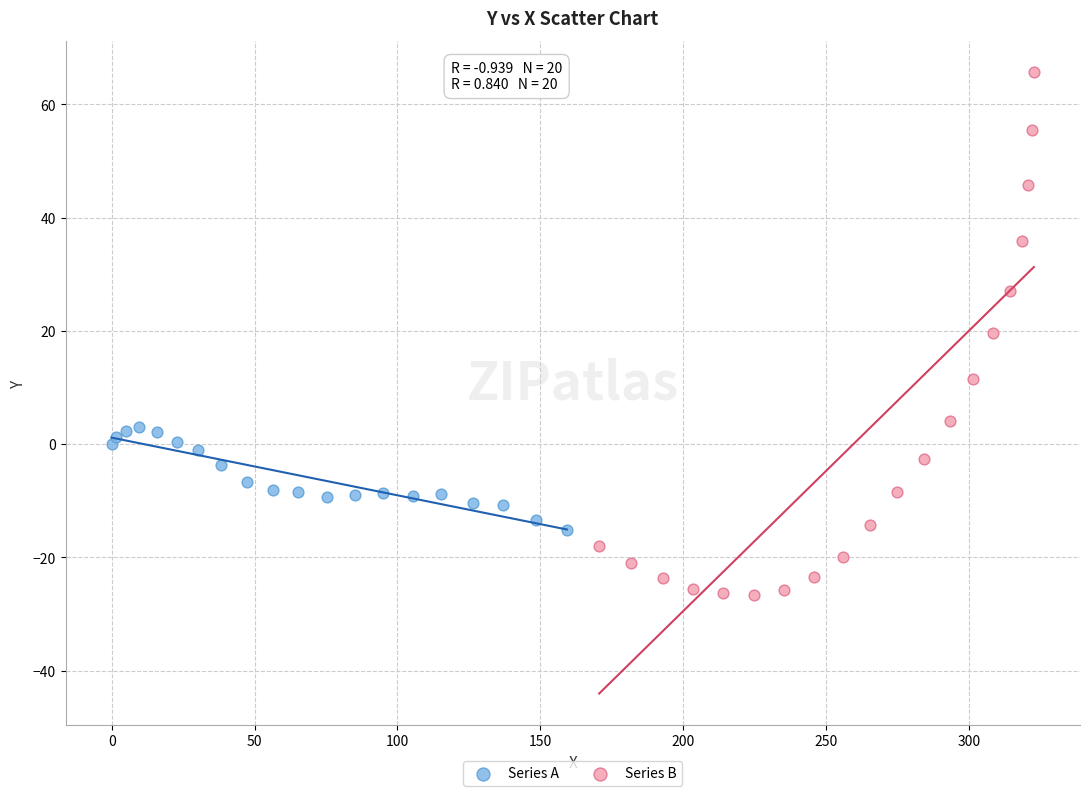

Which series reaches the minimum Y coordinate?

Series B